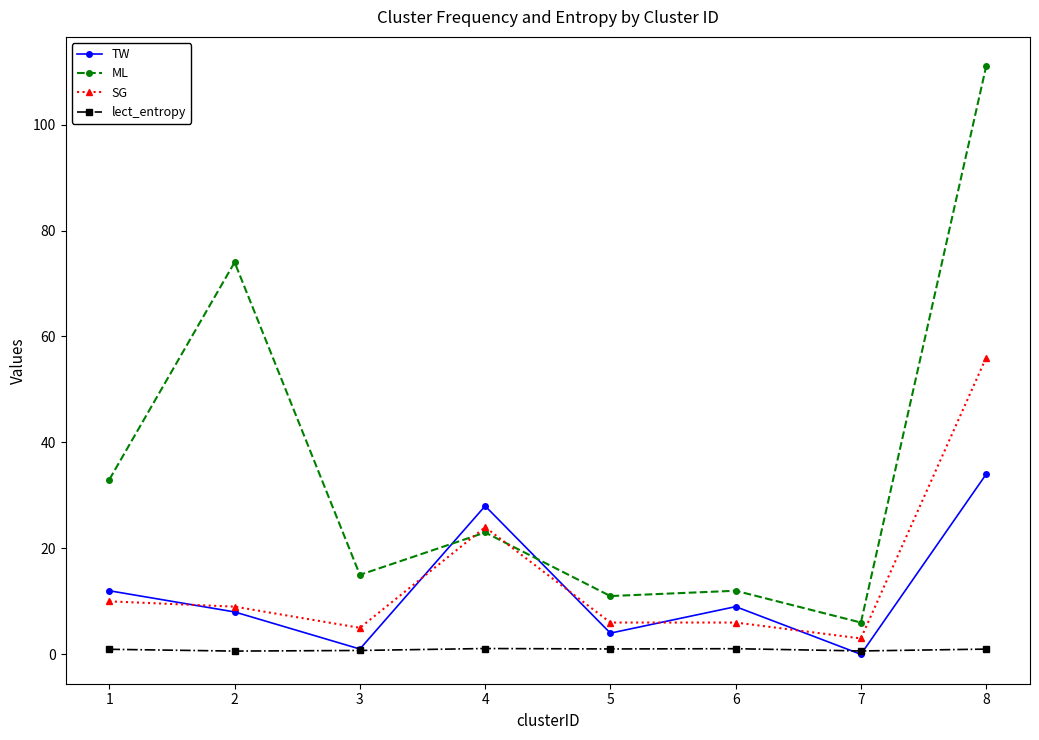

How many interior local valleys does the TW series have?

3